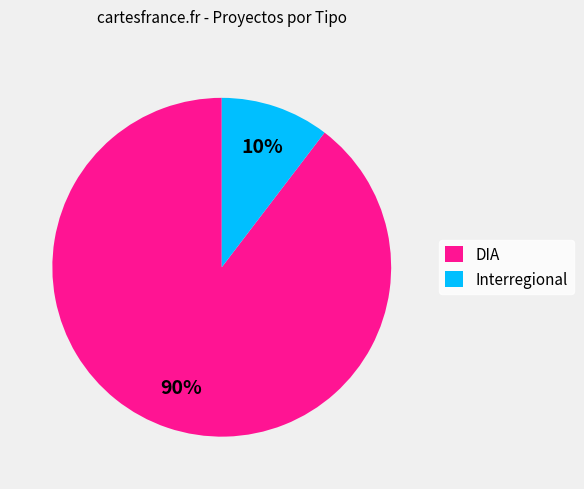

Which category accounts for the majority?

DIA